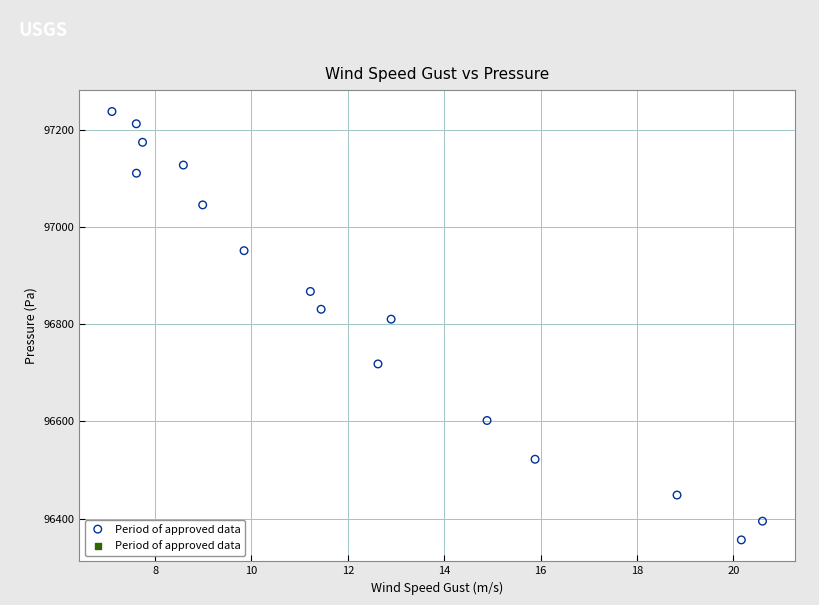

What is the range of X values (max minus min)?

13.5